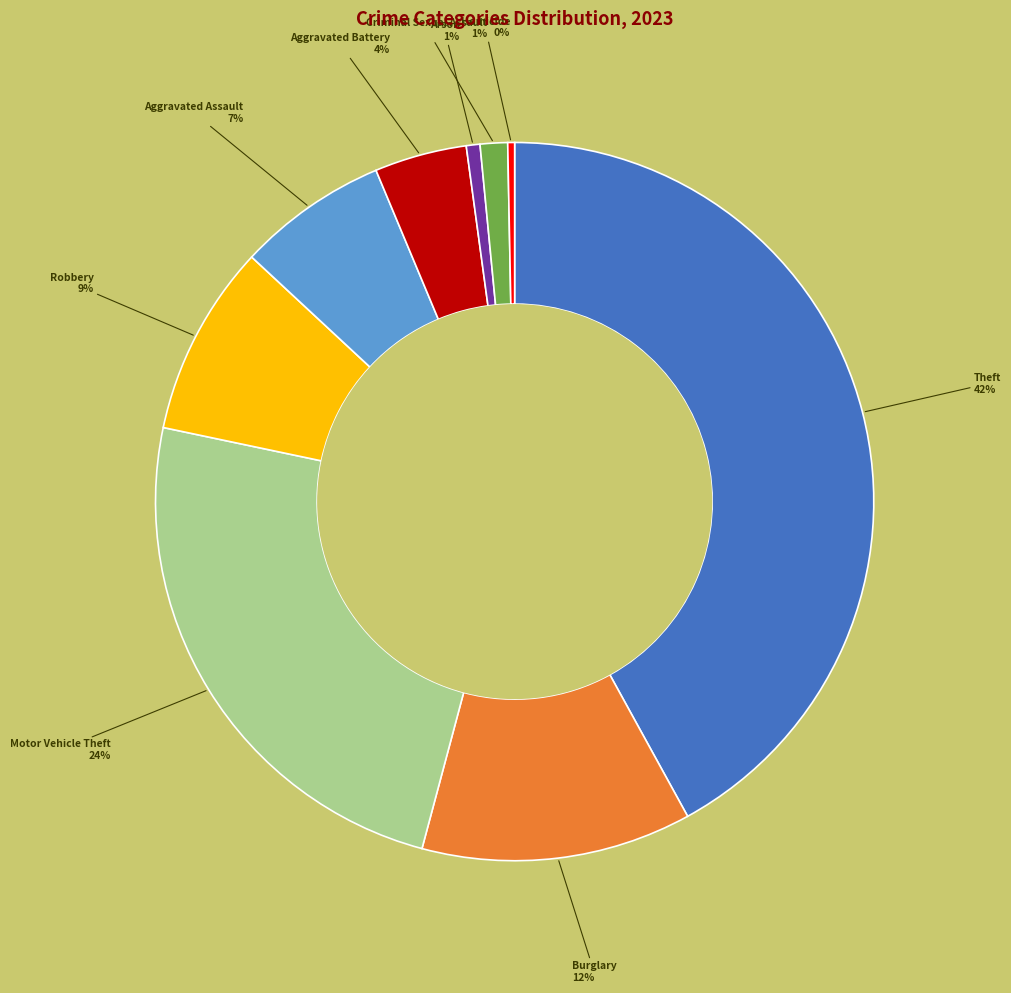

Between Aggravated Battery and Criminal Sexual Assault, which is larger?

Aggravated Battery